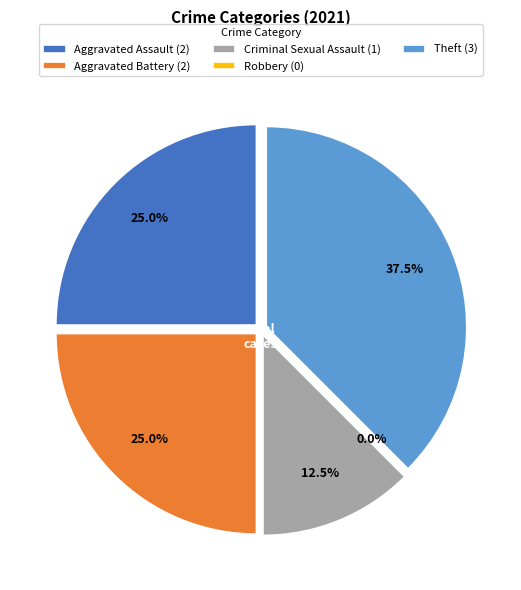

How many slices are in this pie chart?

5